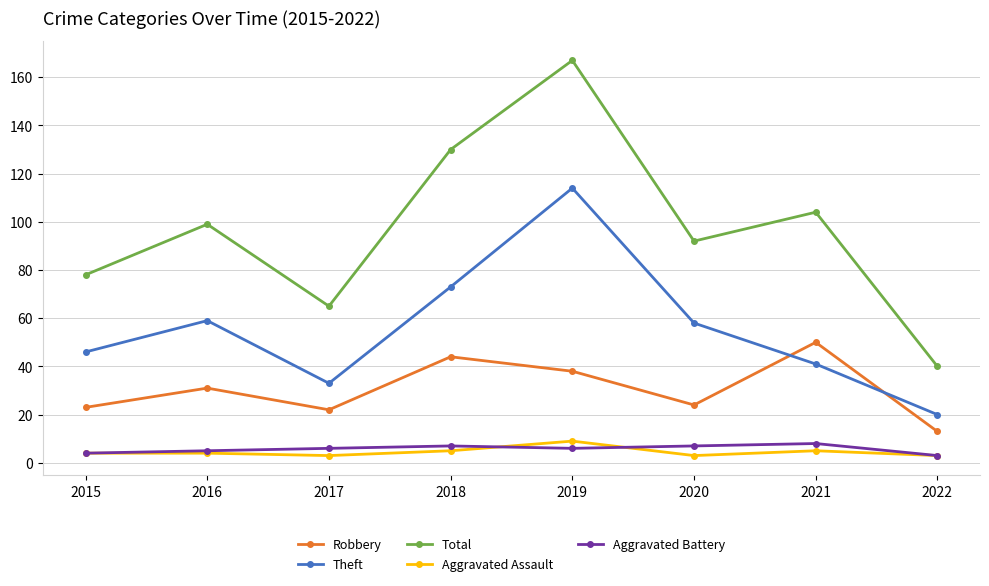

Between 2020 and 2021, which series saw the biggest shift?

Robbery